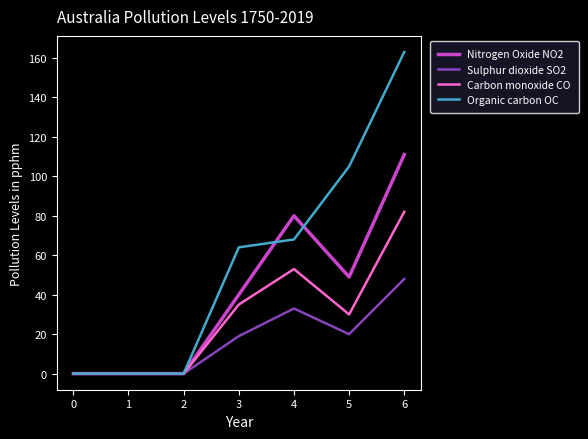

At which label is Nitrogen Oxide NO2 closest to 55?

5